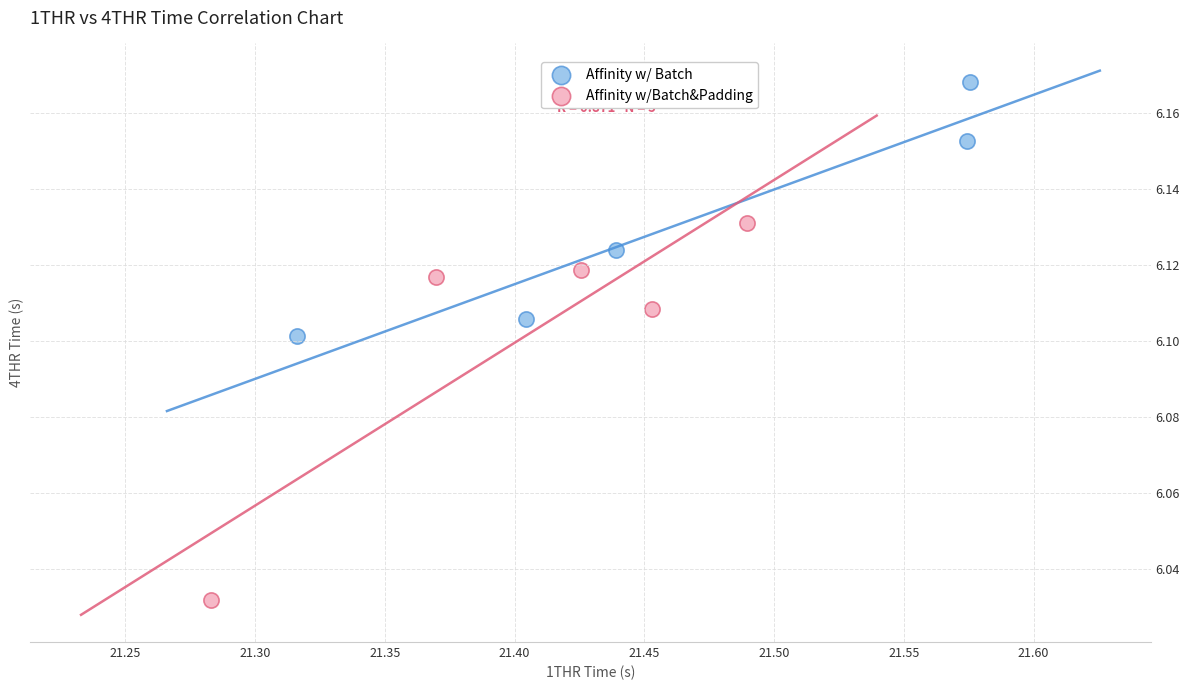

Which series has the largest Y range (max minus min)?

Affinity w/Batch&Padding